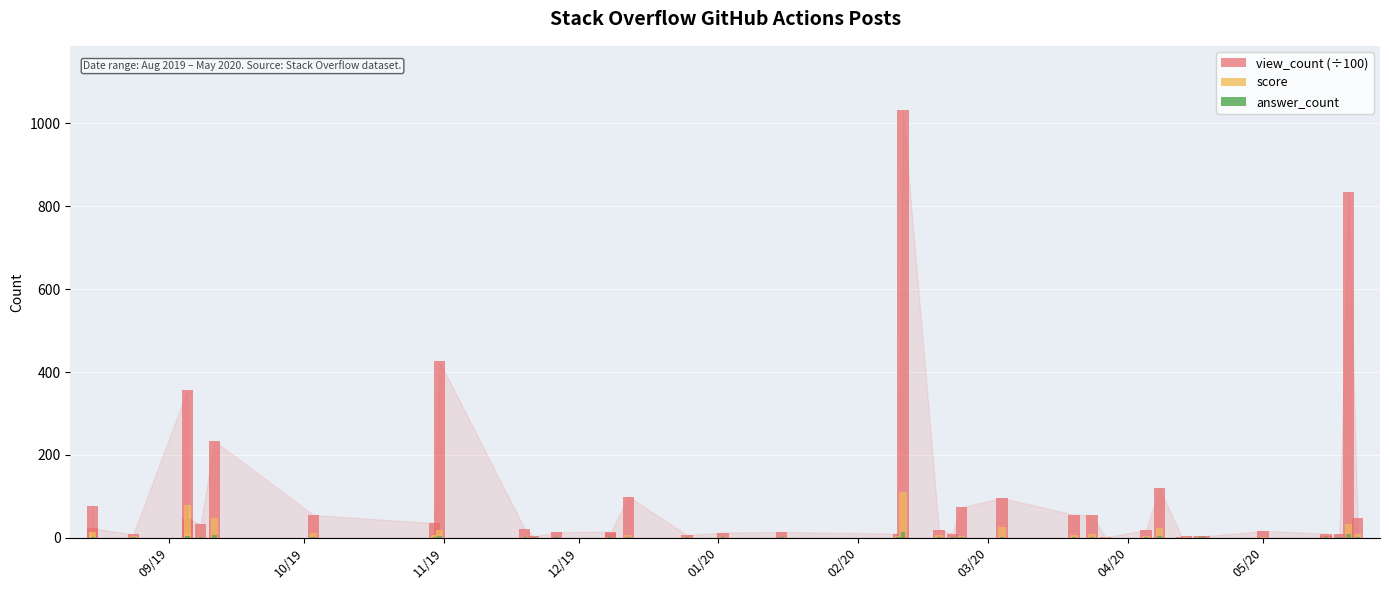

The answer_count series shows 2.8 at 26. True or false?

False